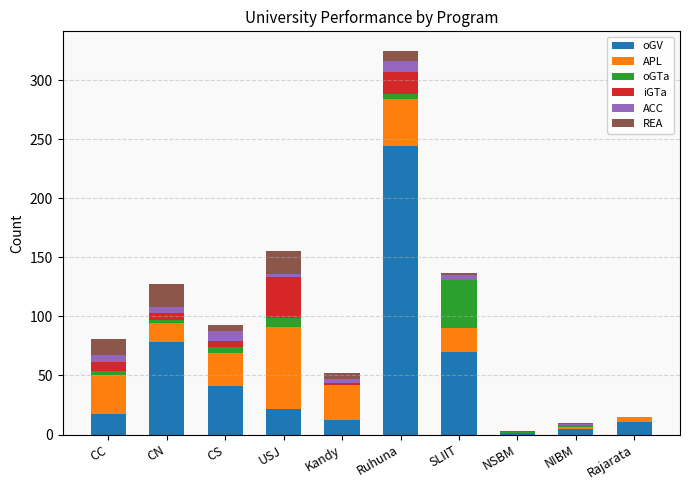

What are all the series names shown in the legend?

oGV, APL, oGTa, iGTa, ACC, REA